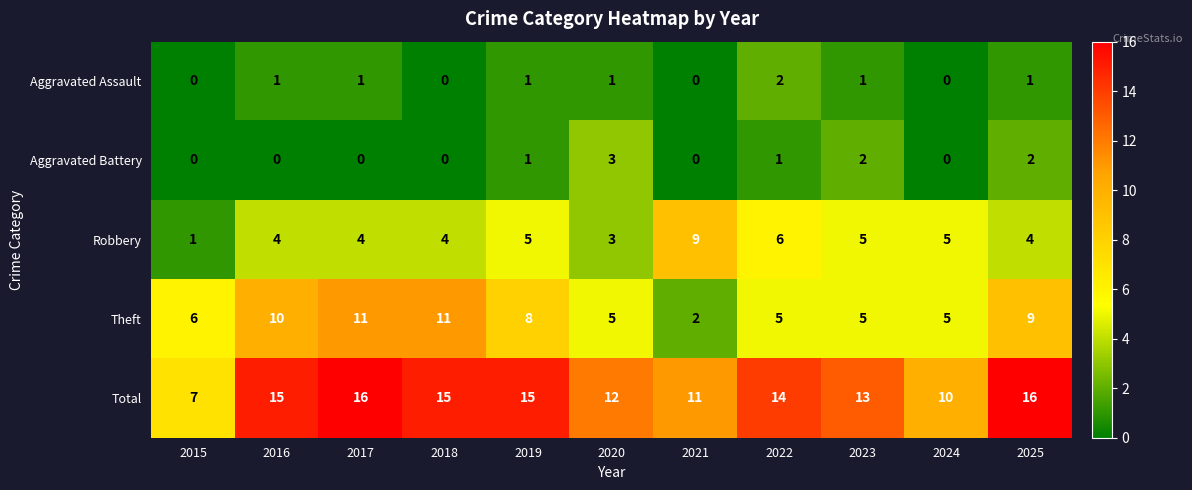

The value of Robbery at 2015 is 1. True or false?

True